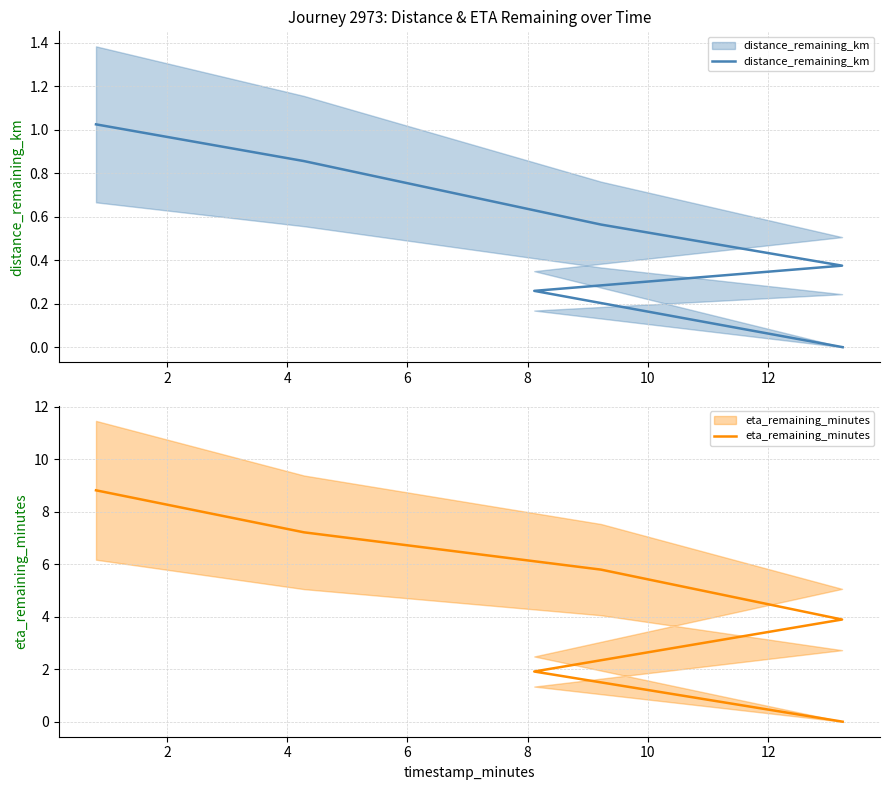

How many values in eta_remaining_minutes are above zero?

5